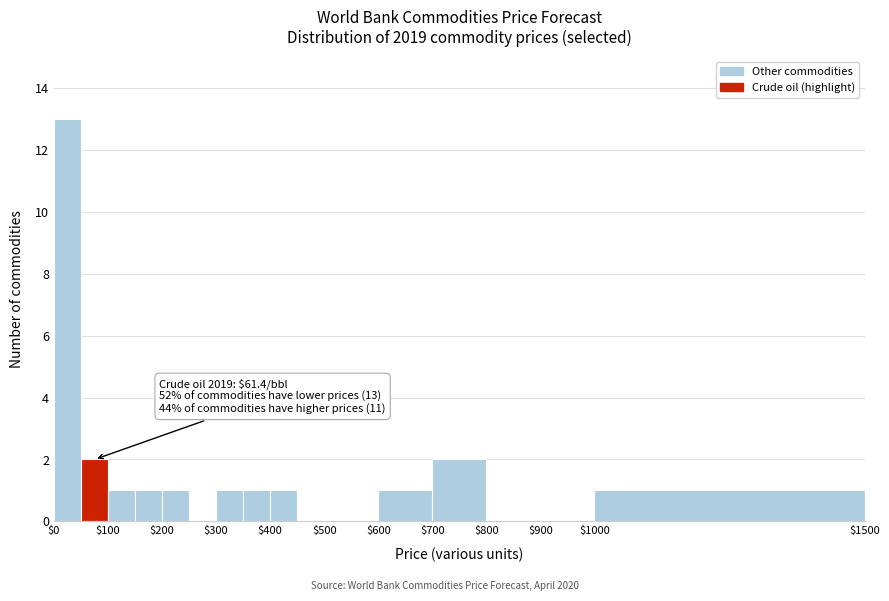

Which range on the x-axis has the tallest bar?

0 to 50